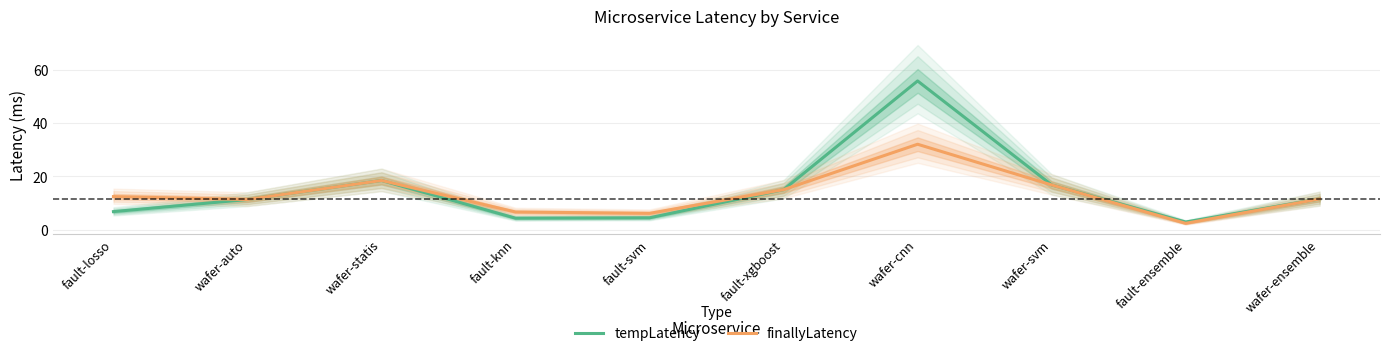

What are all the series names shown in the legend?

tempLatency, finallyLatency